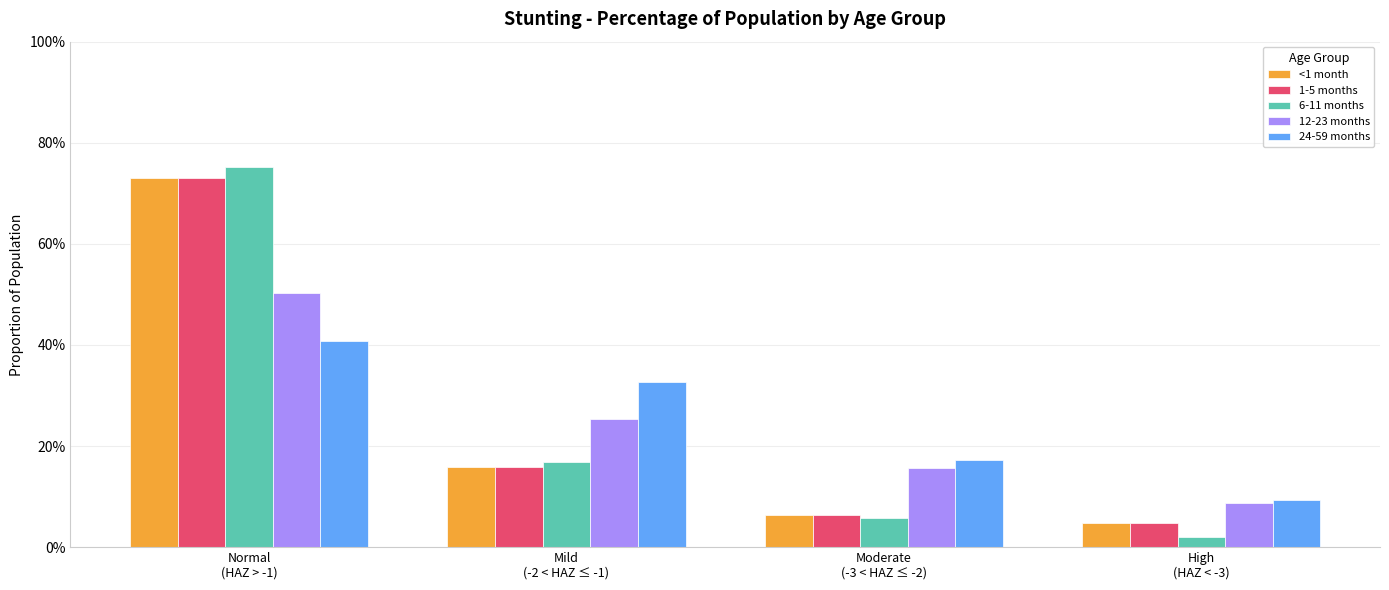

Are the bars grouped side by side (vs. stacked)?

Yes